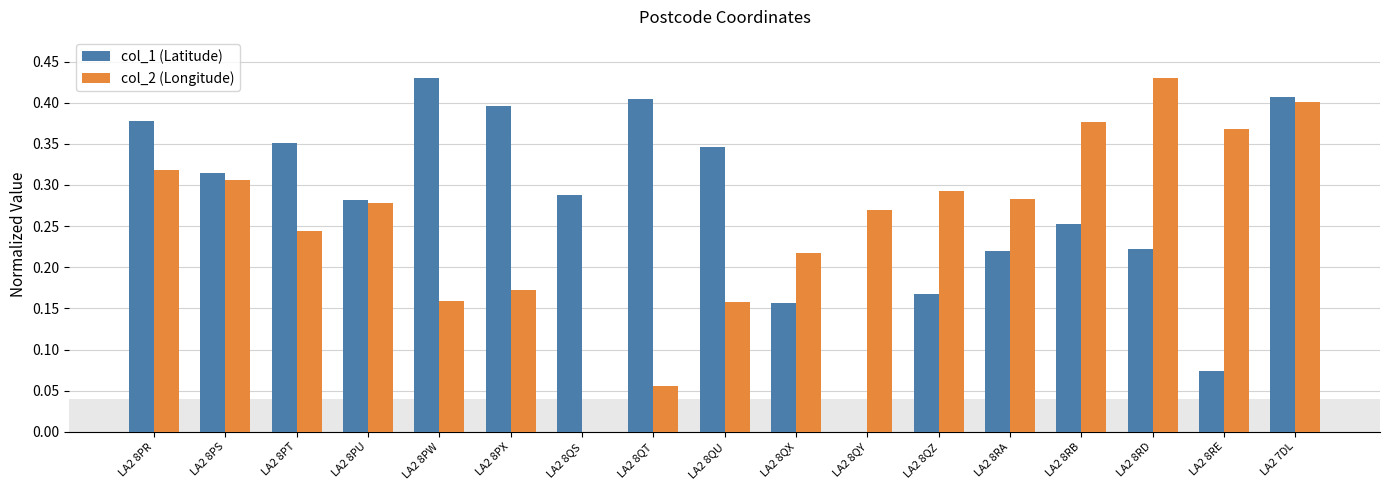

The col_1 (Latitude) series shows 0.3 at LA2 8RD. True or false?

False